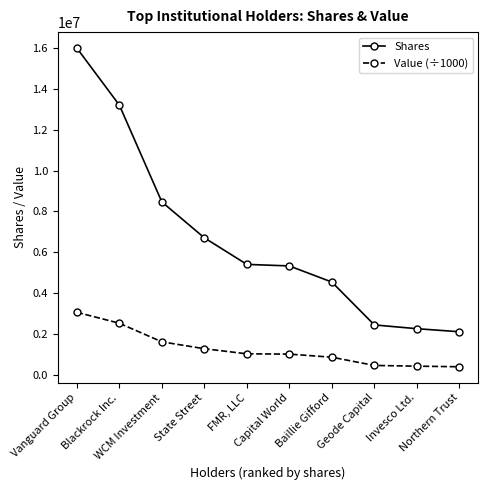

What is the lowest value of the Shares series?

2119134.0